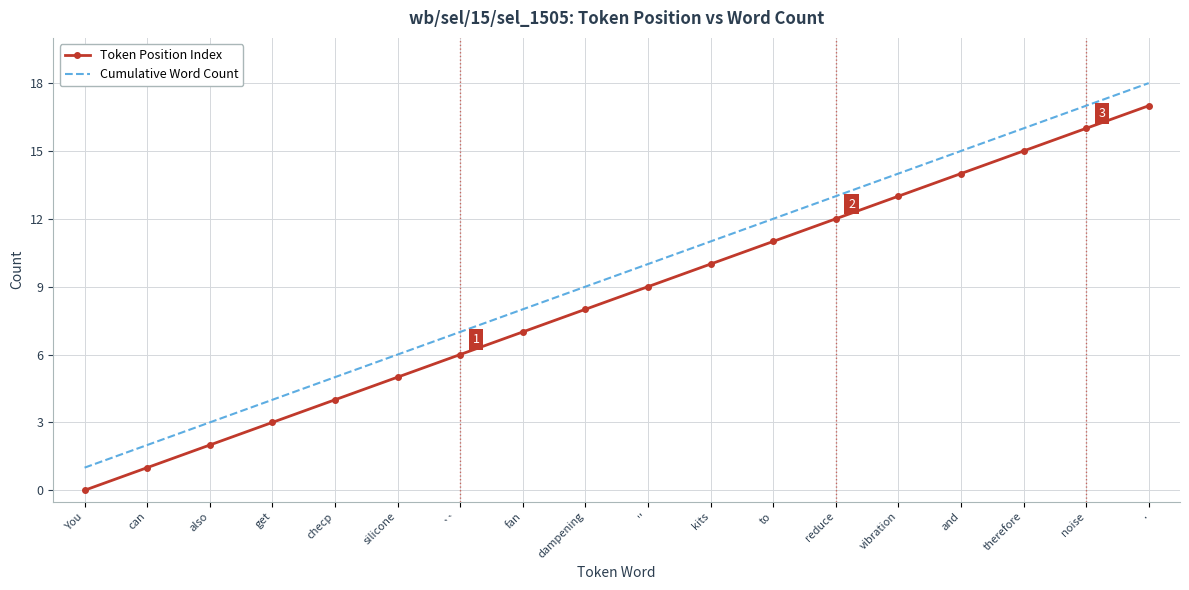

Rank the series by their maximum value, from highest to lowest.

Cumulative Word Count, Token Position Index